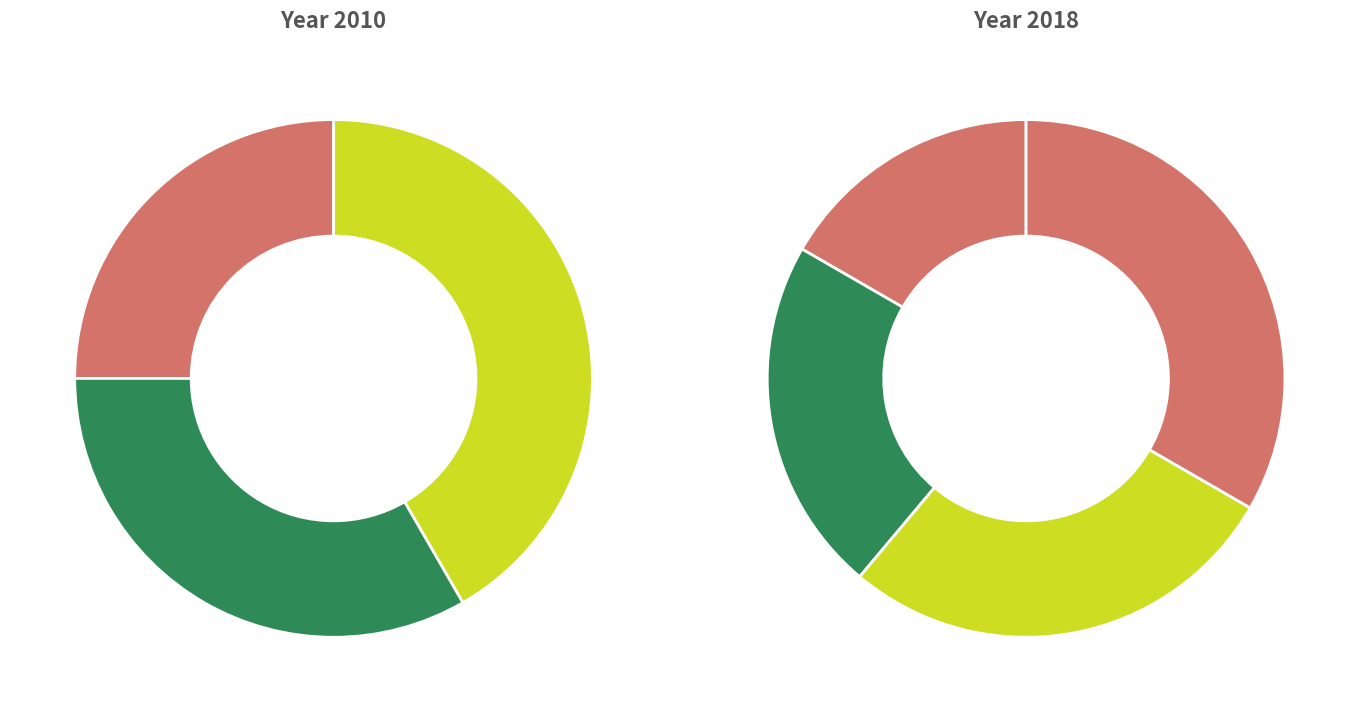

What portion of the pie excludes 0?

83.3%